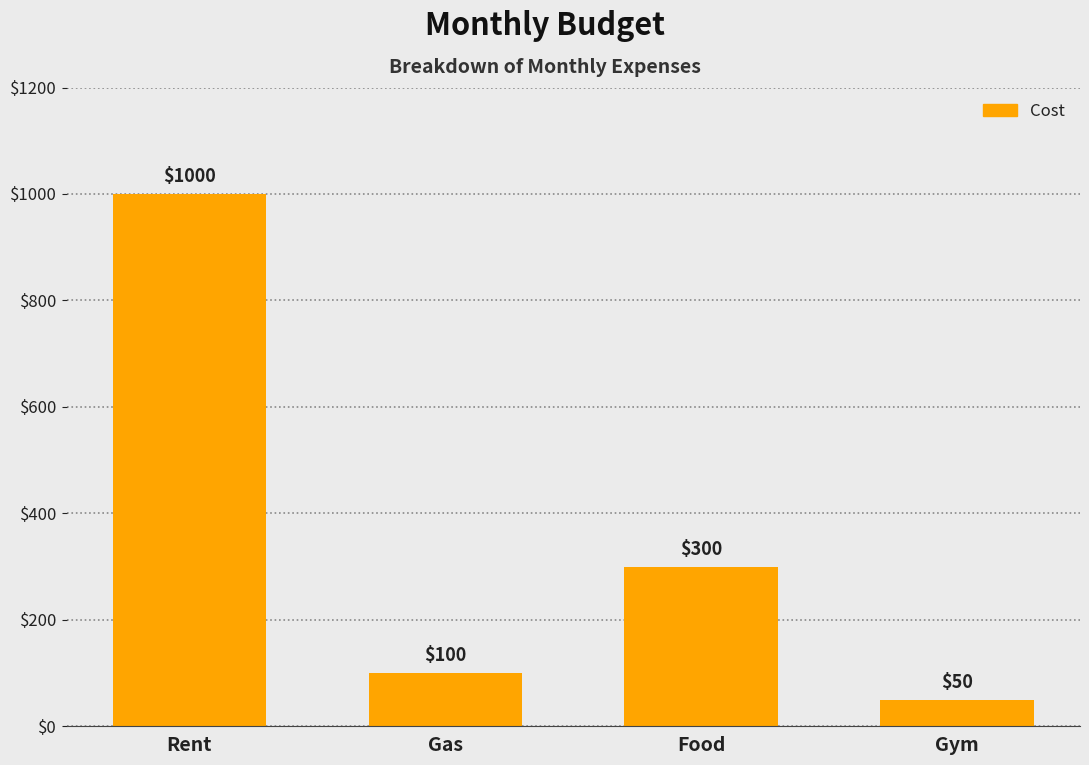

List the labels in order of value, largest first.

Rent, Food, Gas, Gym